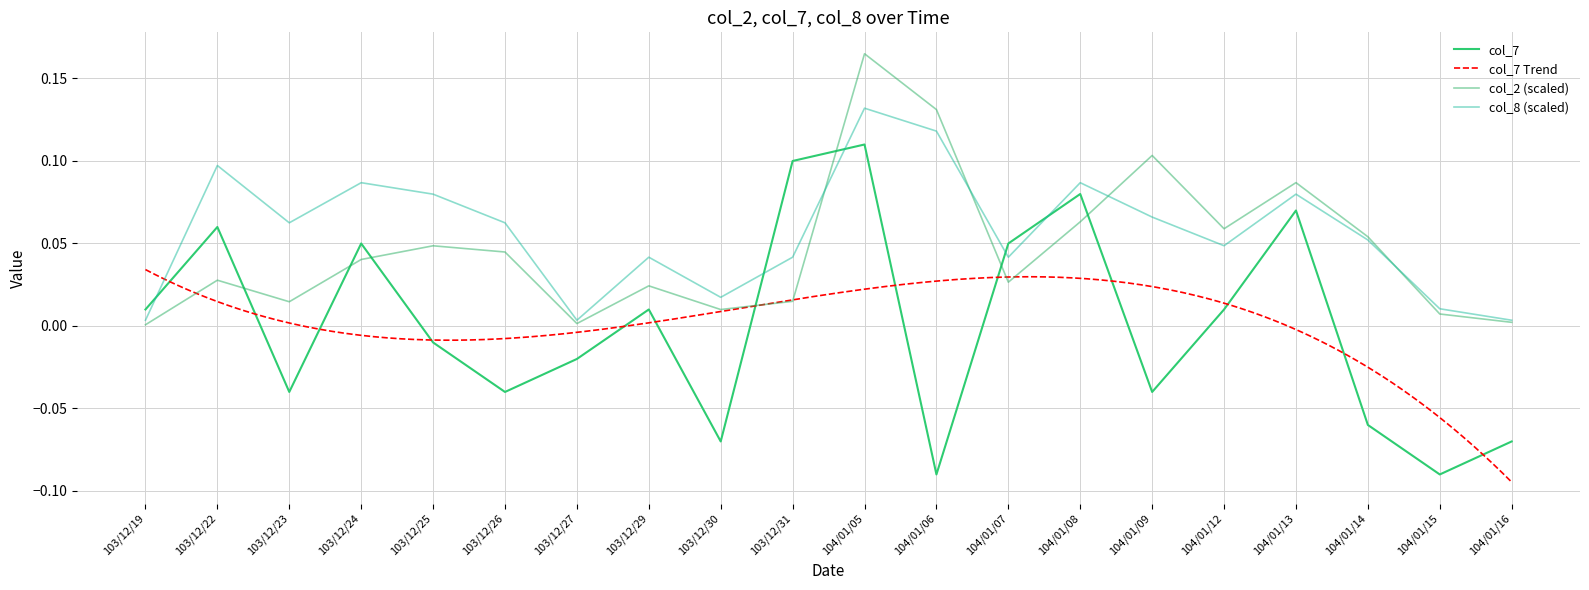

How many categories are shown in the chart?

20